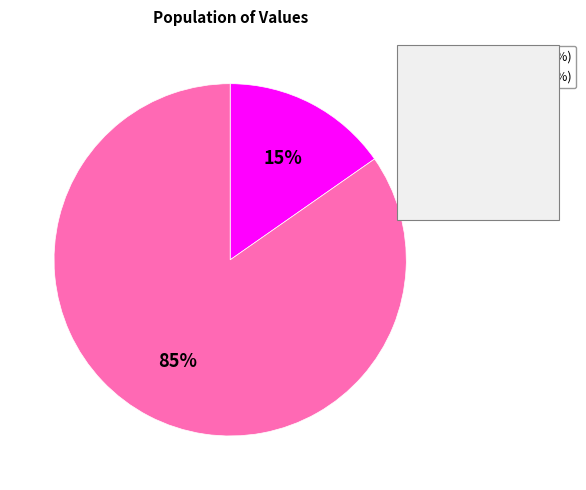

To the nearest percent, what is the average slice percentage?

50%